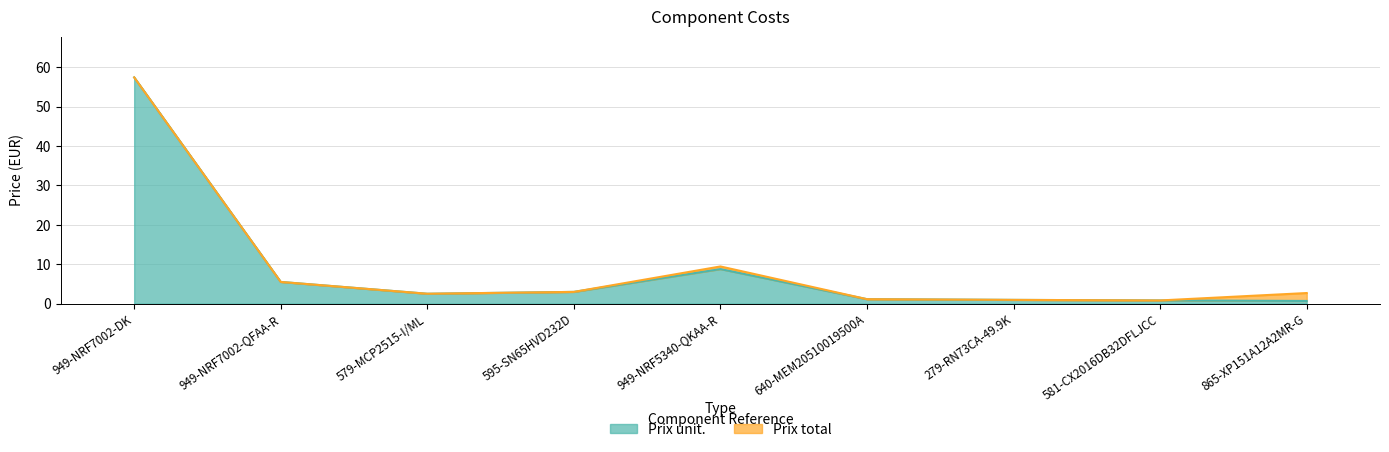

True or false: Prix unit. and Prix total cross at least once.

False